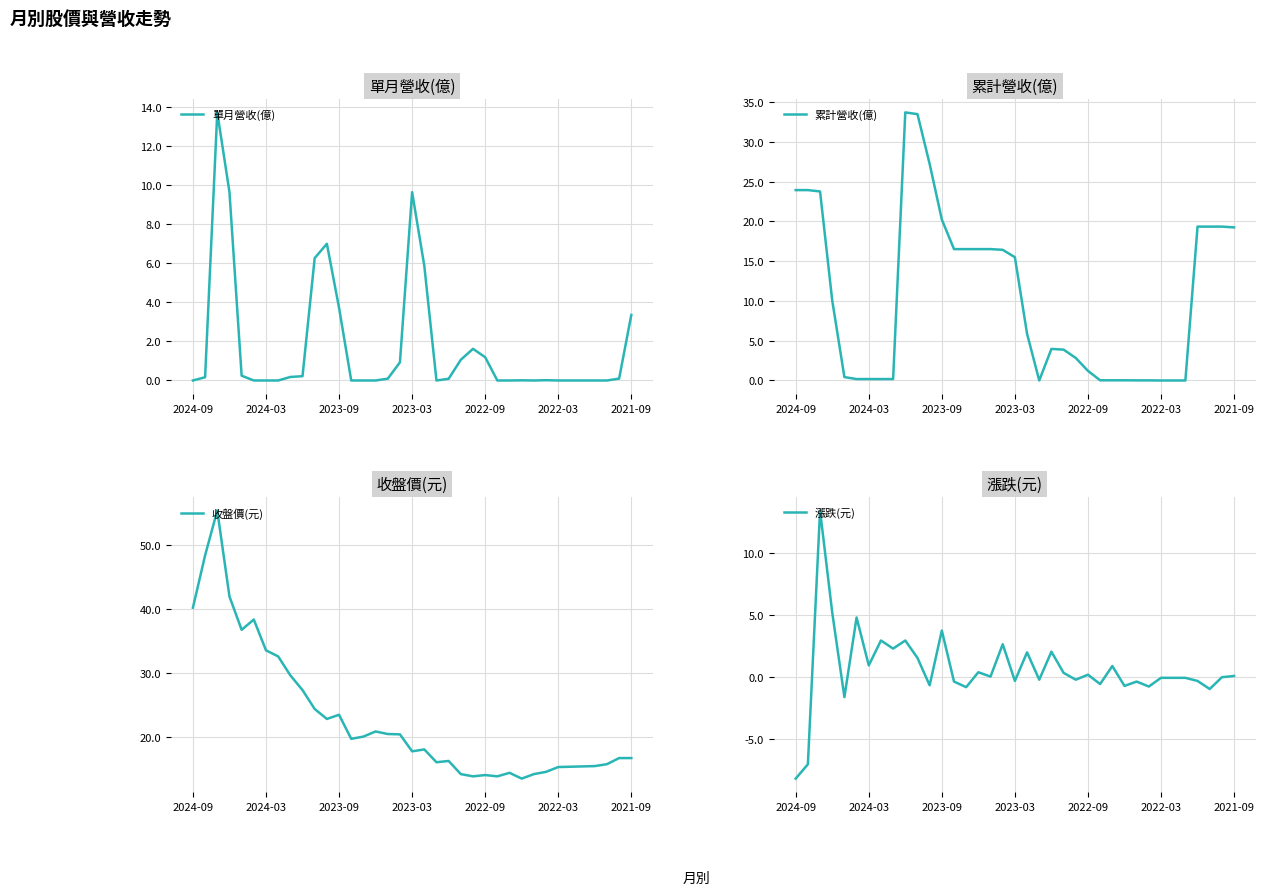

Which category has the lowest value in the 漲跌(元) series?

2024-09